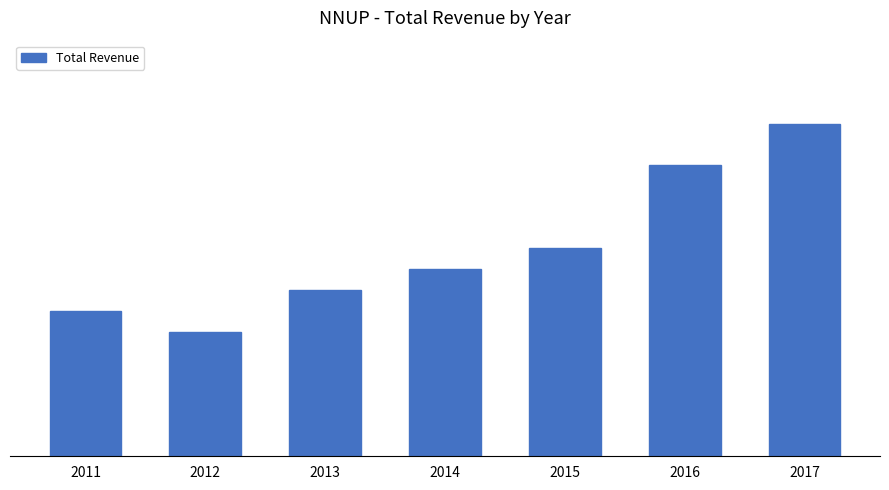

What is the ratio of the value at 2015 to the value at 2013?

1.2